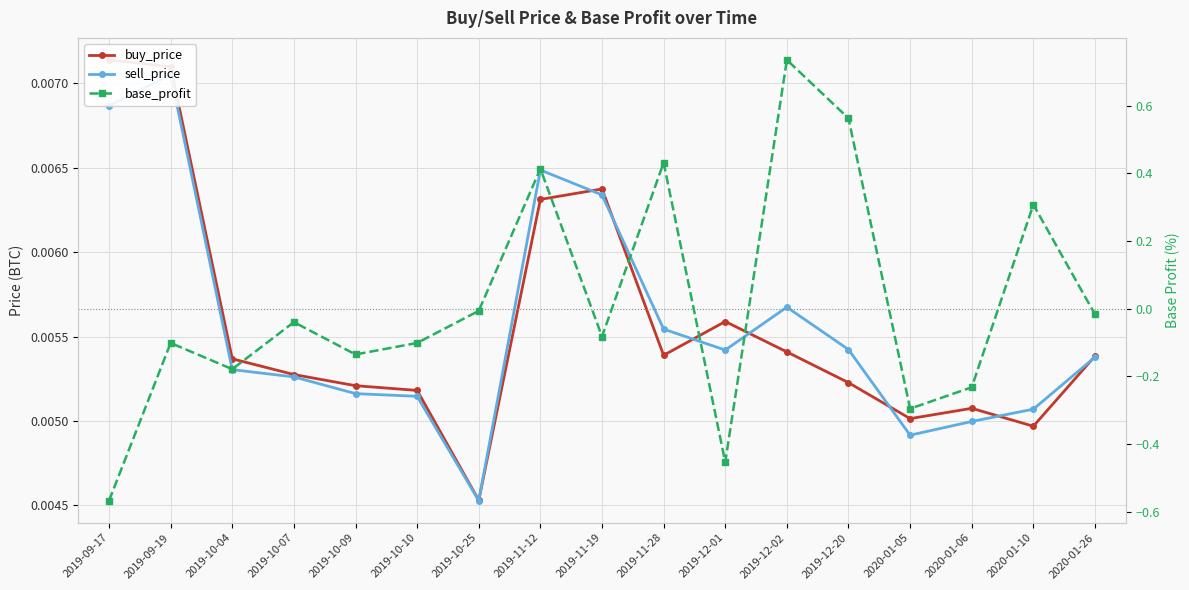

What is the sum of all base_profit values?

0.2